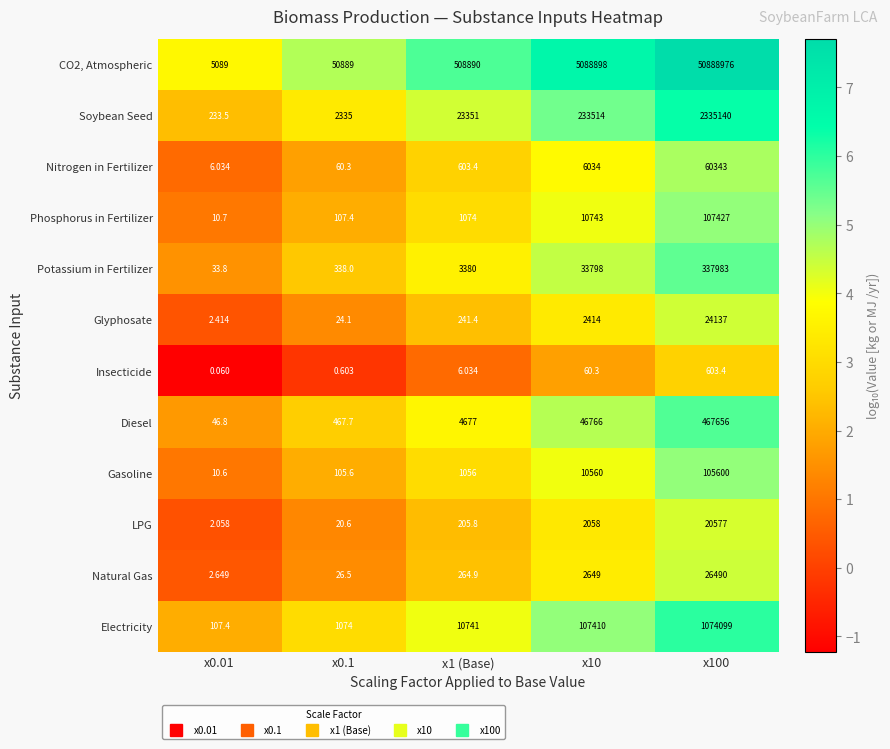

Is the value of CO2, Atmospheric at x10 greater than the value of LPG at x1 (Base)?

Yes